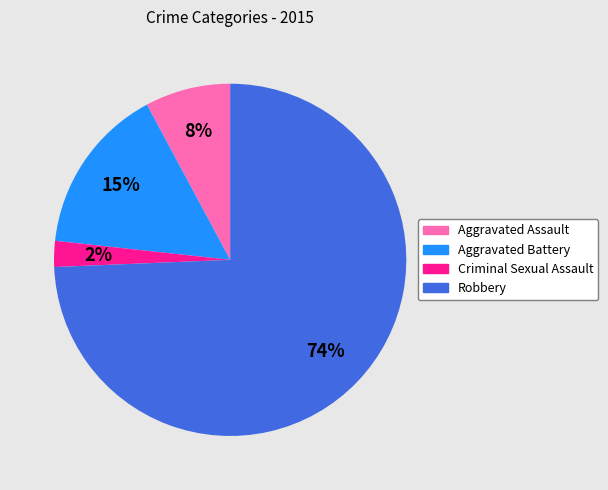

Is it true that Aggravated Assault is 19% of the pie?

False